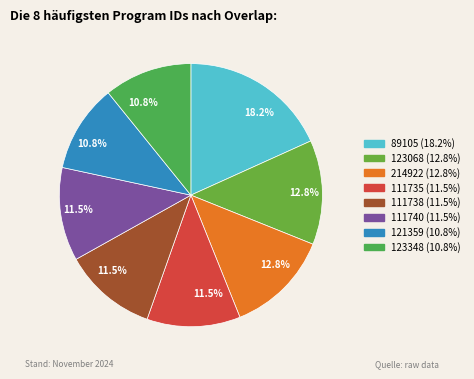

How many segments does this pie chart have?

8